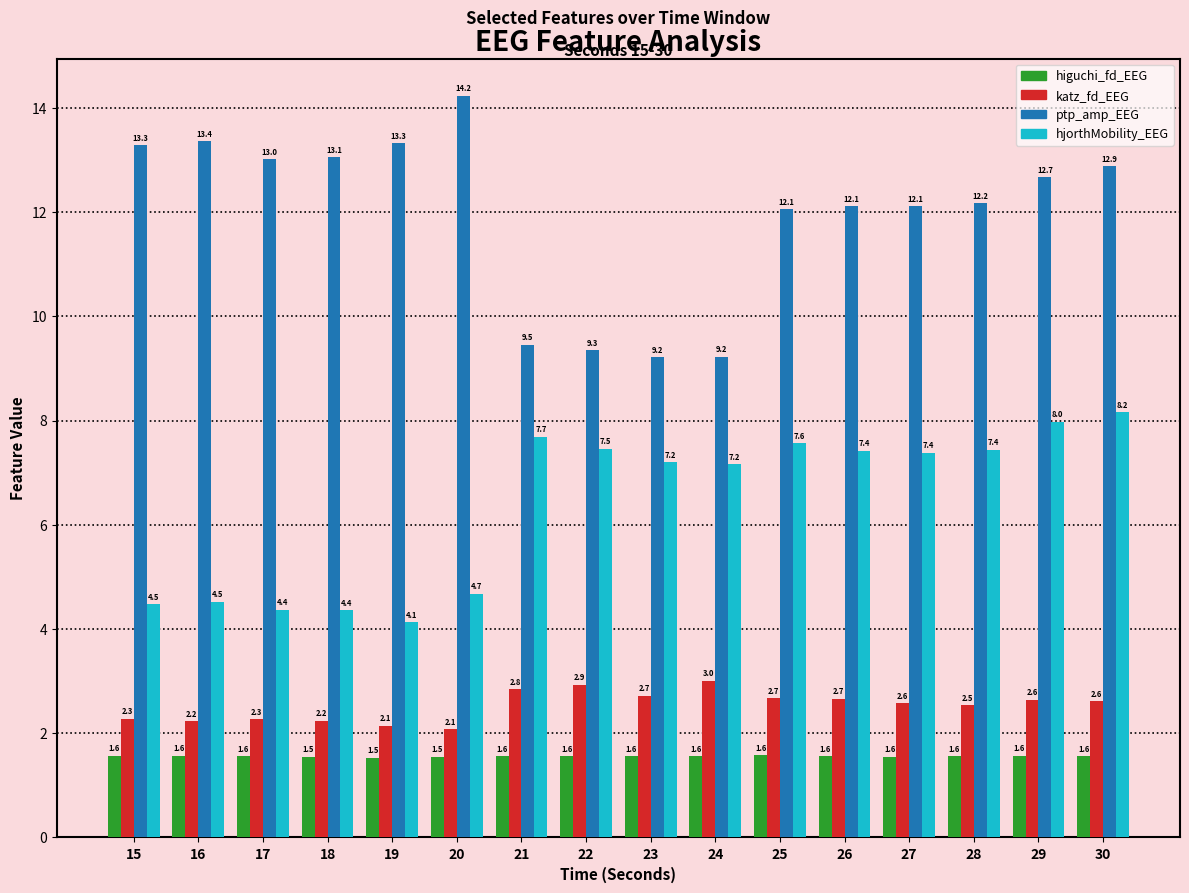

Between 19 and 26, which series saw the biggest shift?

hjorthMobility_EEG